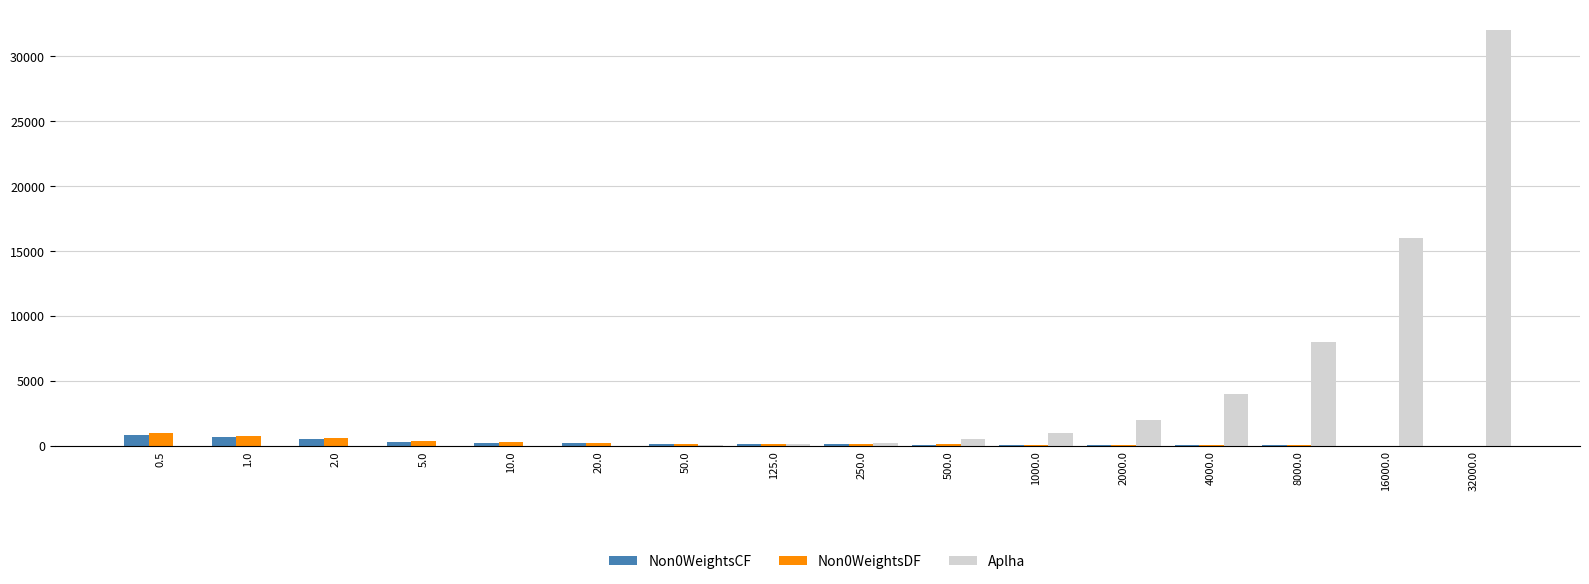

At which category is the sum across all series the highest?

32000.0